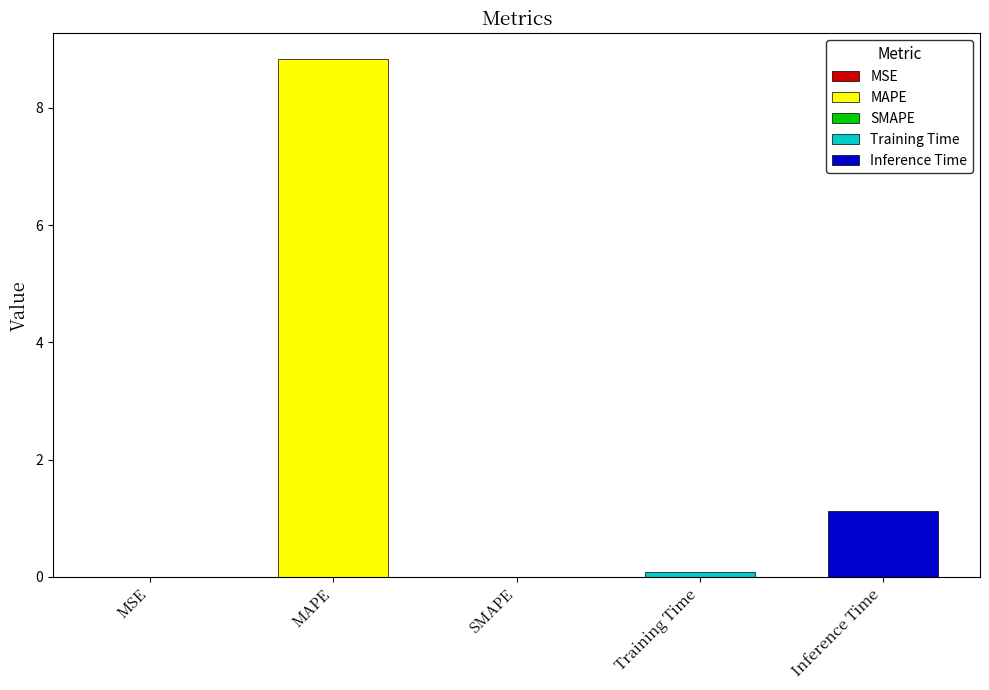

List the labels in order of value, smallest first.

SMAPE, MSE, Training Time, Inference Time, MAPE